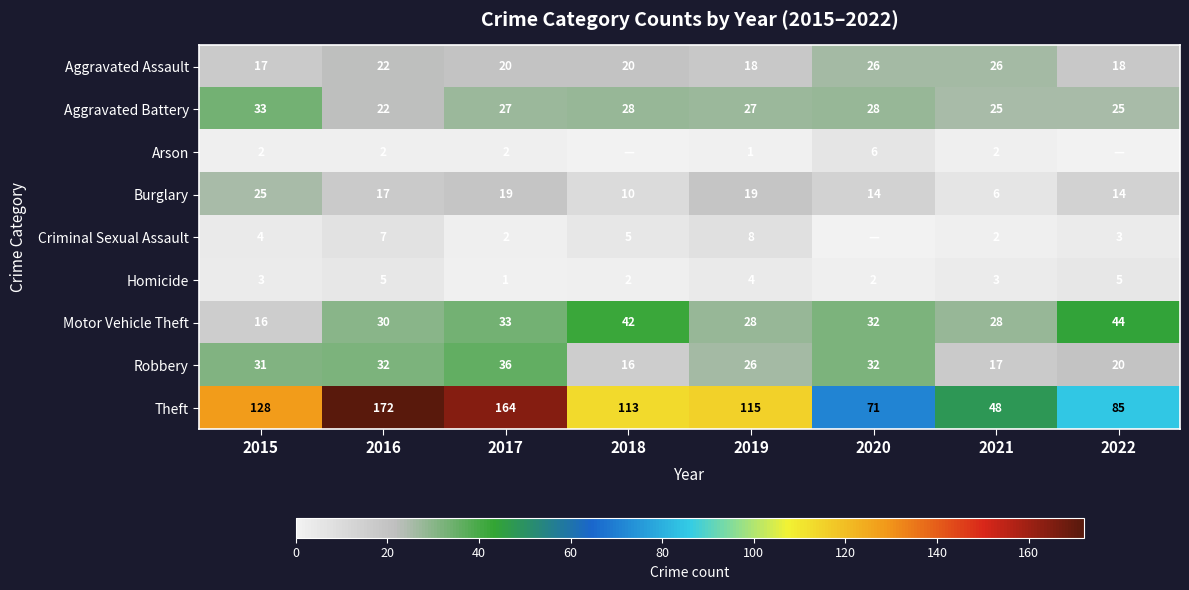

At 2015, list the series in order from smallest to largest.

Arson, Homicide, Criminal Sexual Assault, Motor Vehicle Theft, Aggravated Assault, Burglary, Robbery, Aggravated Battery, Theft